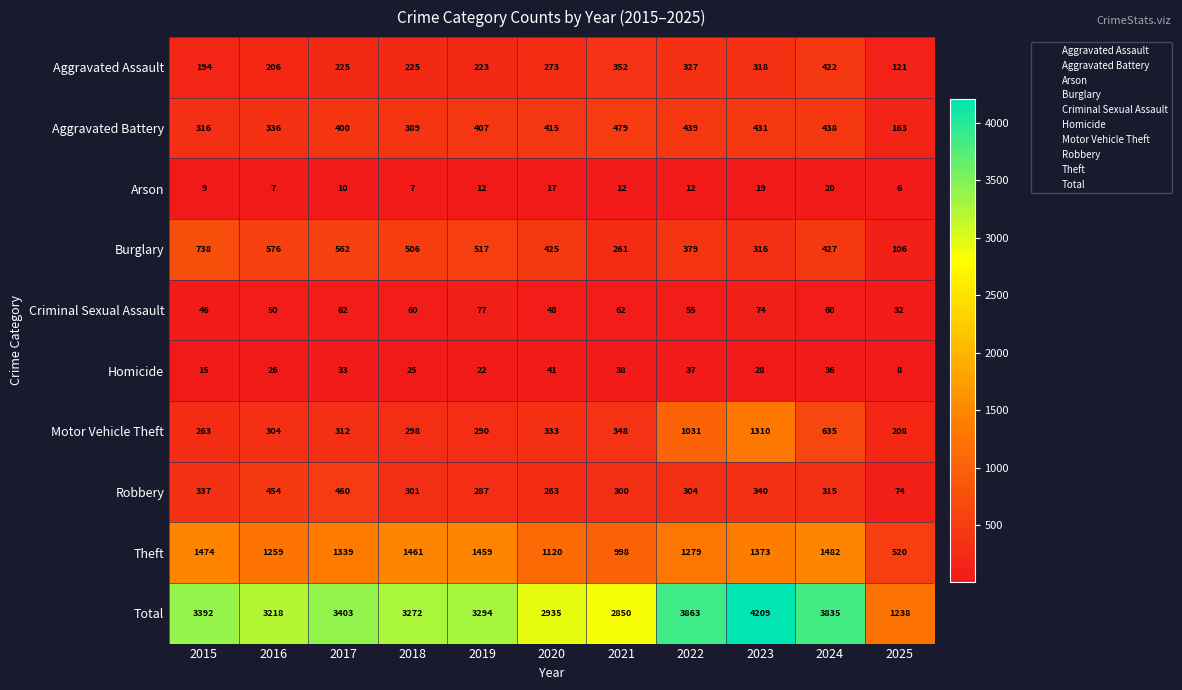

List the labels in order of Aggravated Battery value, smallest first.

2025, 2015, 2016, 2018, 2017, 2019, 2020, 2023, 2024, 2022, 2021